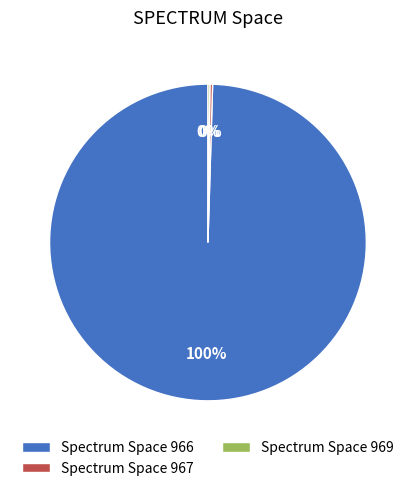

Which category has the biggest portion of the pie?

Spectrum Space 966